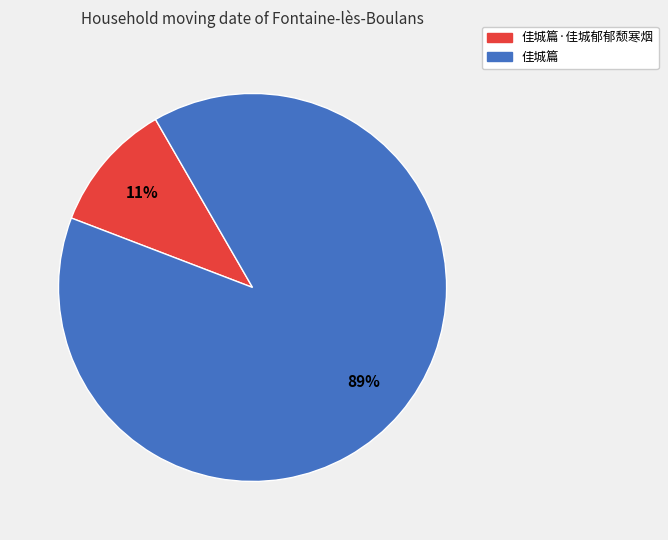

To the nearest percent, what is the combined percentage of 佳城篇·佳城郁郁颓寒烟 and 佳城篇?

100%